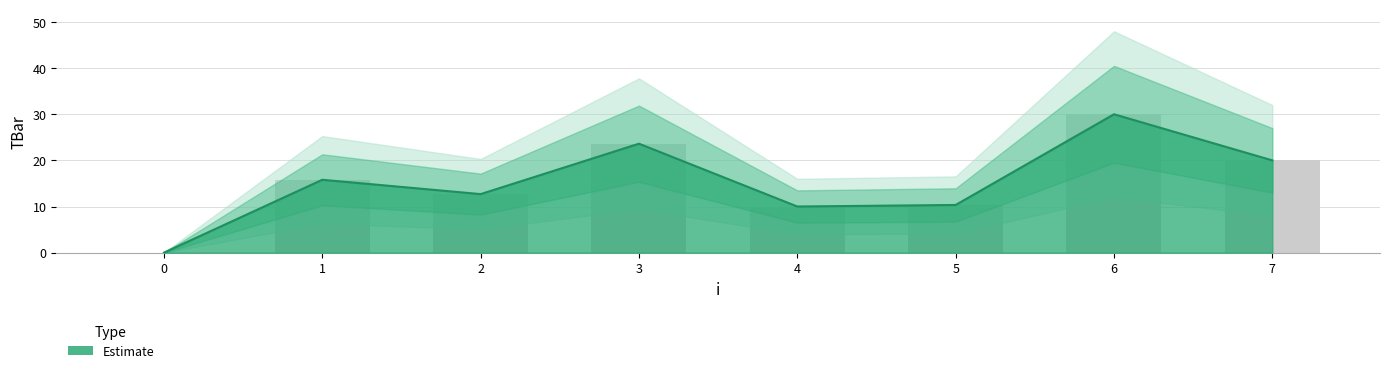

Where is the data nearest to the value 15?

1